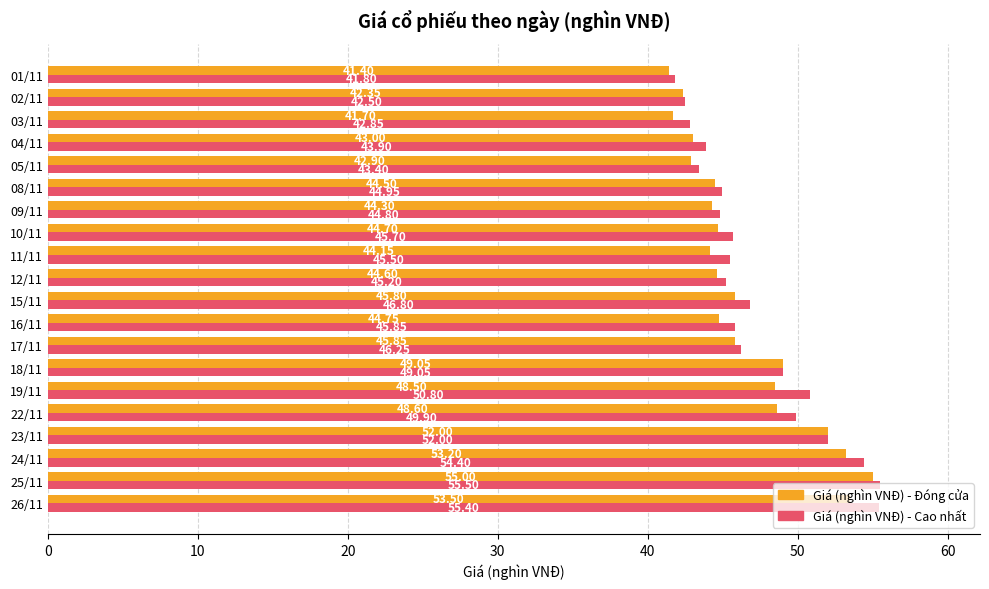

What is the average value of the Giá (nghìn VNĐ) - Đóng cửa series?

46.5